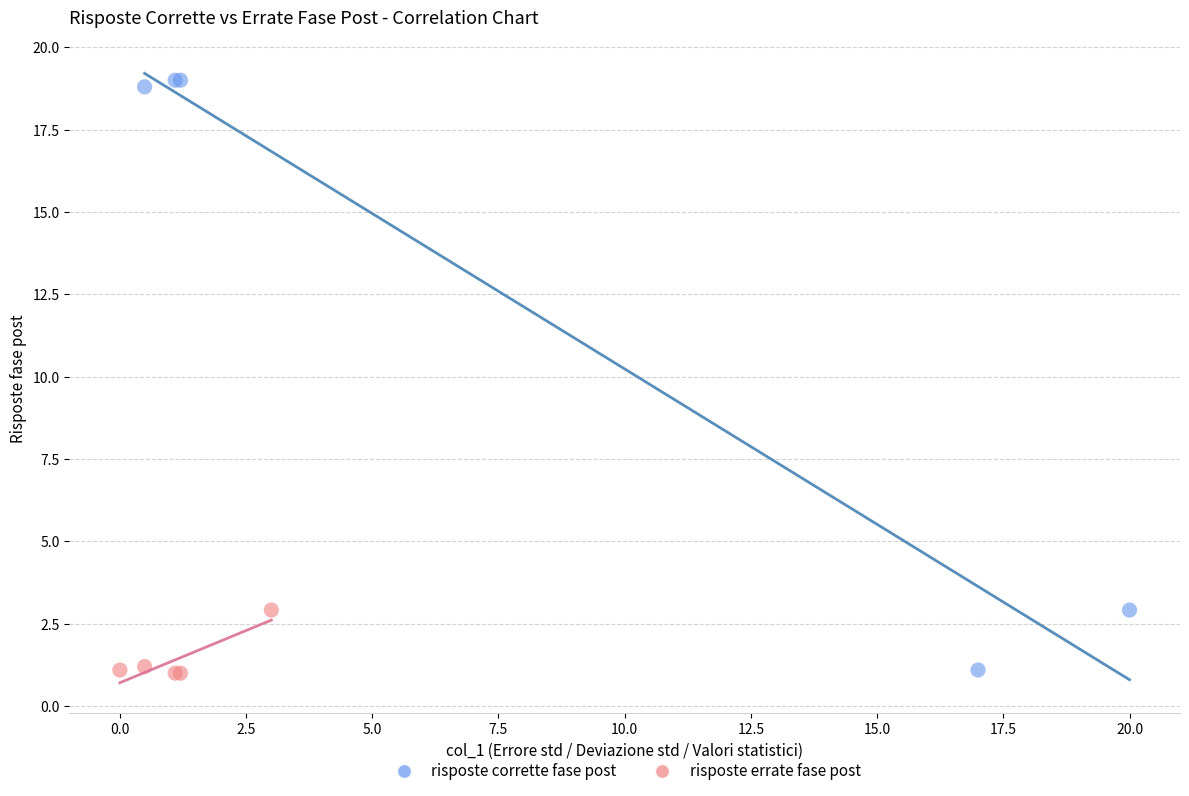

Which series contains the highest Y value?

risposte corrette fase post